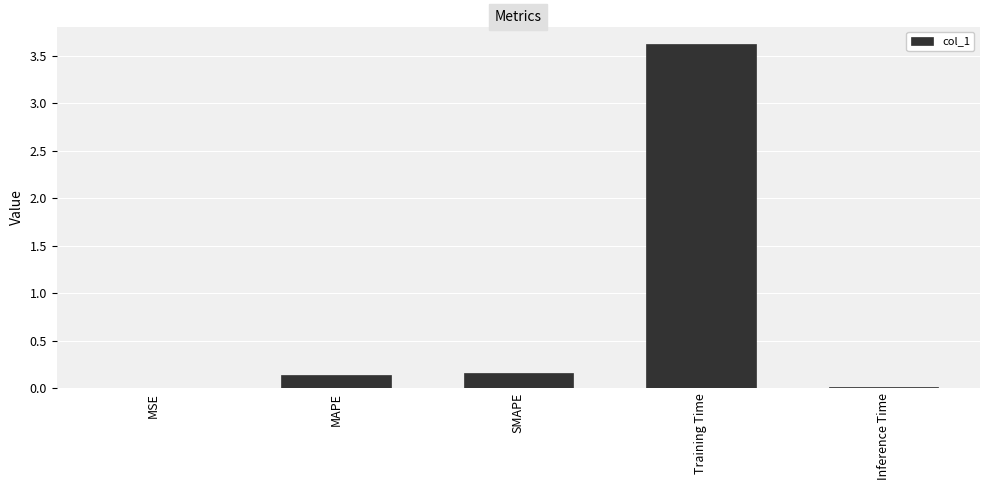

What is the maximum value shown in the chart?

3.6